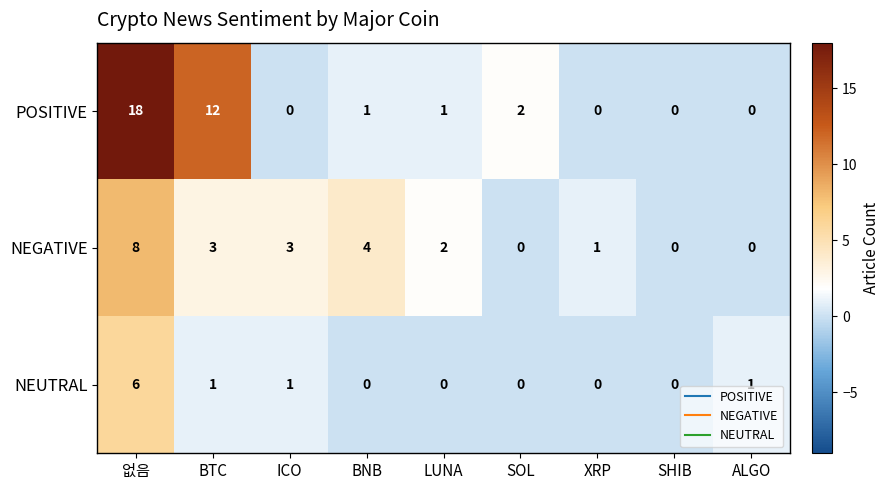

True or false: NEUTRAL has a value of 0 at SOL.

True